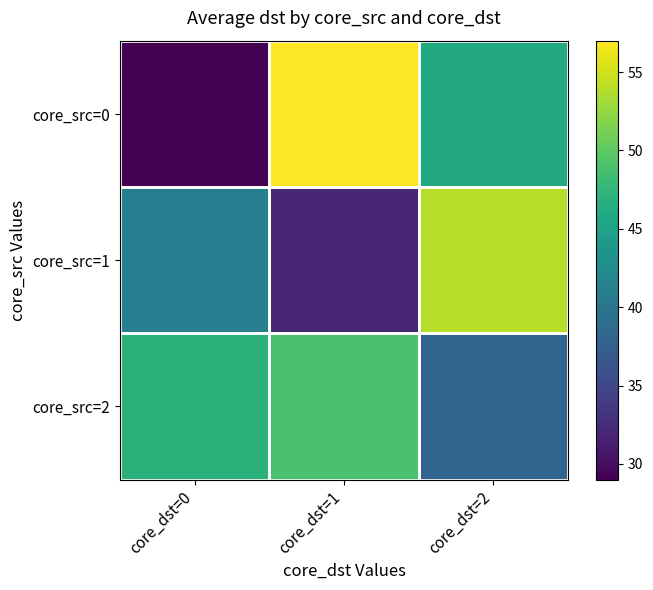

What is the smallest value displayed?

29